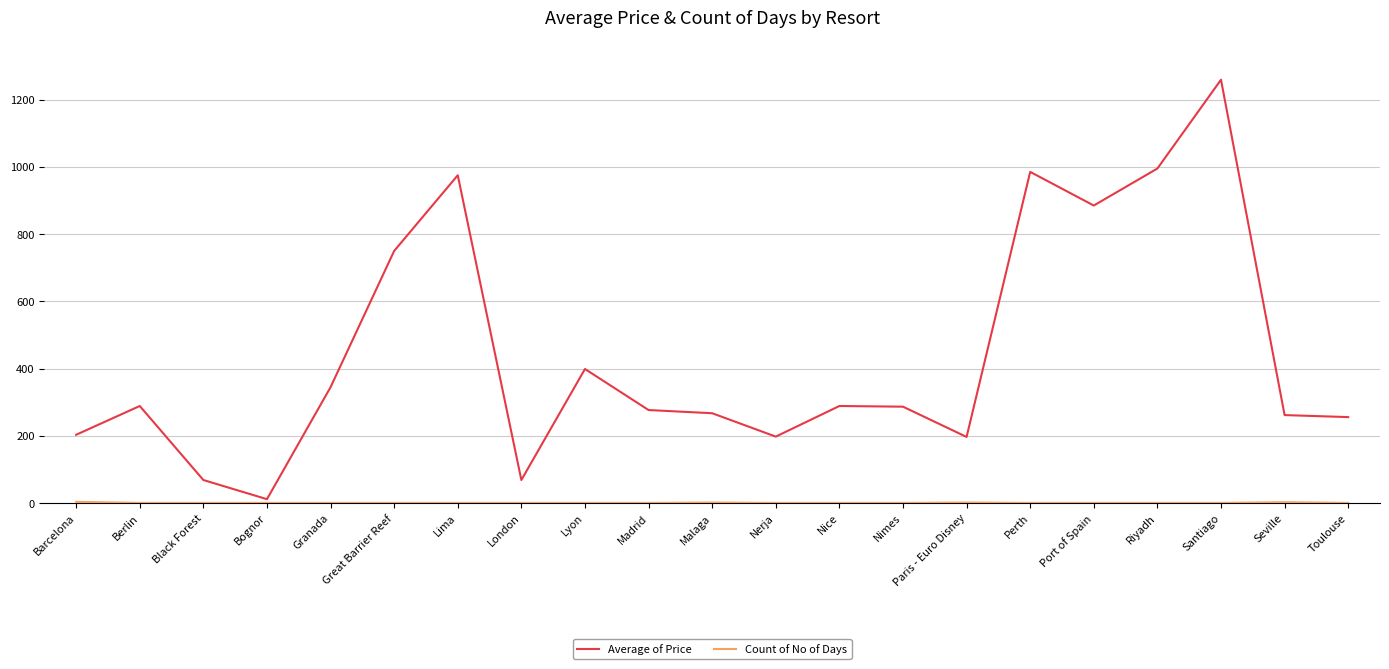

What is the maximum value shown in the chart?

1259.0